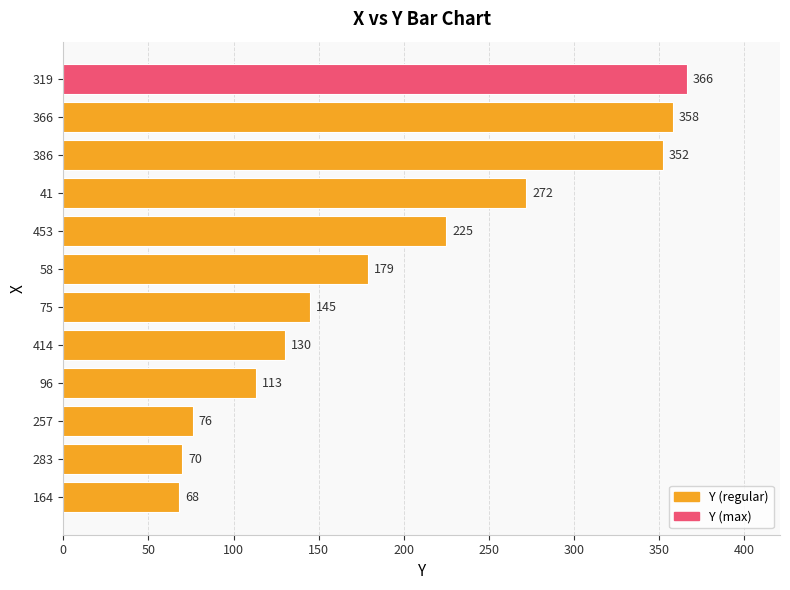

What is the smallest value displayed?

68